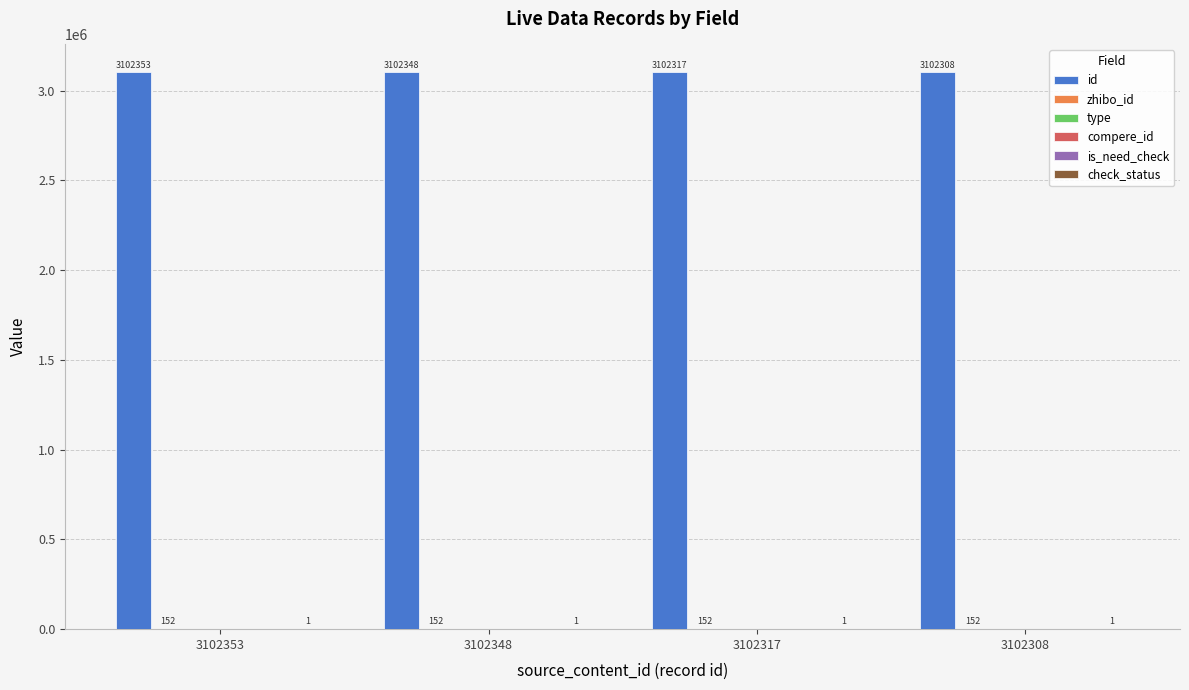

What are all the series names shown in the legend?

id, zhibo_id, type, compere_id, is_need_check, check_status